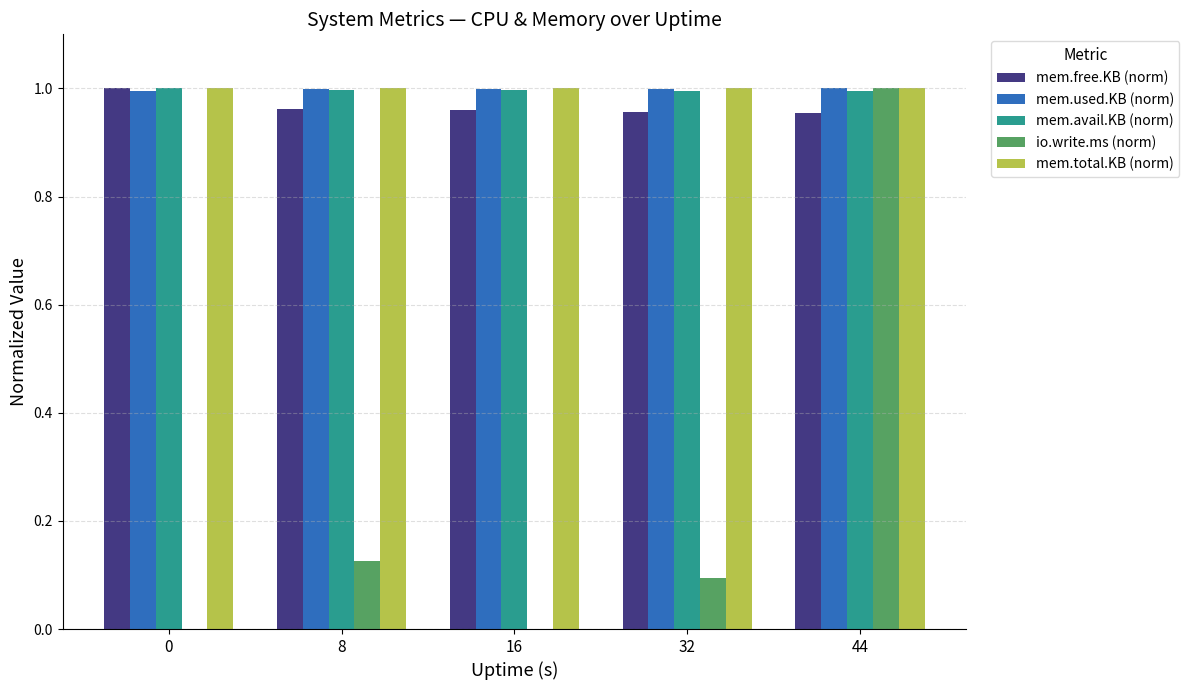

What is the sum of the mem.avail.KB (norm) values at 8 and 32?

2.0